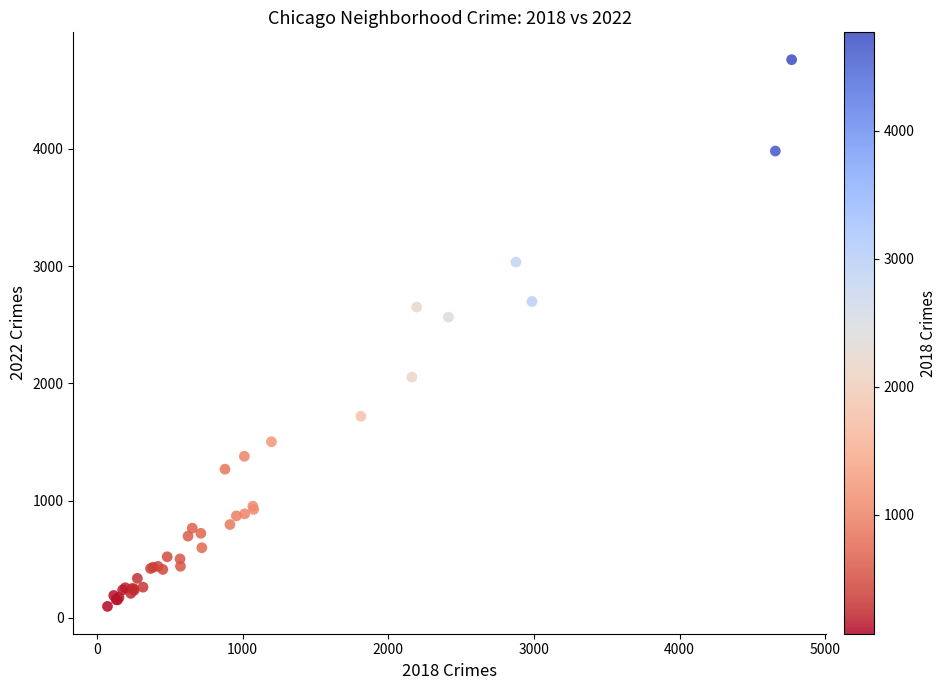

What Y value in the scatter plot is closest to 2430?

2566